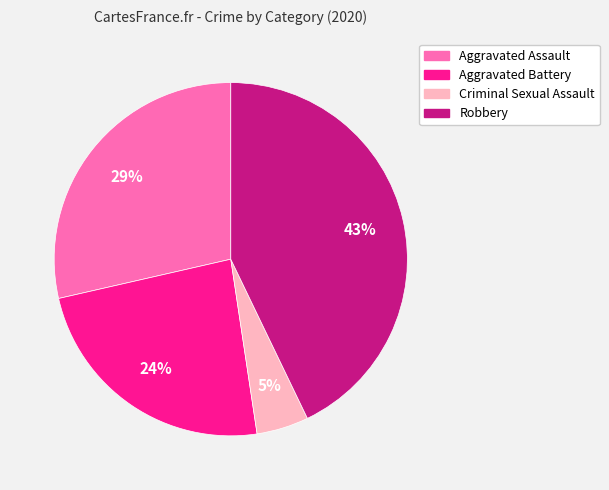

Is there any slice that represents more than half of the pie?

No